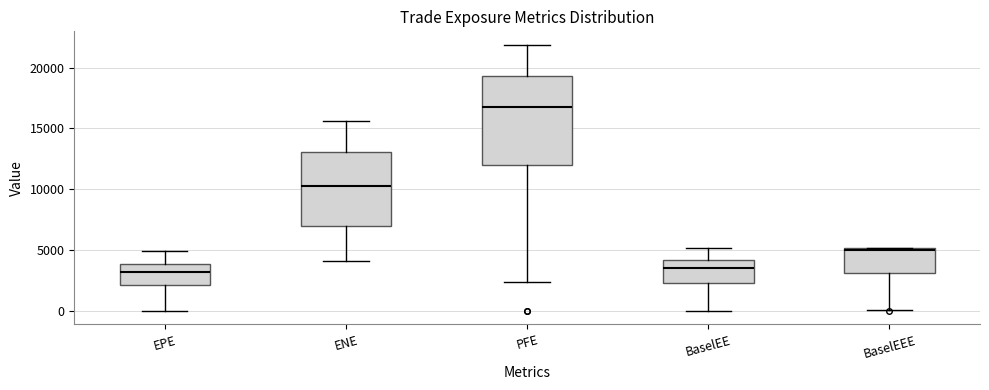

Reading left to right, transcribe this box plot: for each box, give where its median line is, the range the box spans, and where its two whiskers end, as read against the y-axis. The values are not printed on the chart, so give them approximately, as read against the axis.

EPE: median 3000, box 2000 to 4000, whiskers 0 to 5000
ENE: median 10500, box 7000 to 13000, whiskers 4000 to 15500
PFE: median 16500, box 12000 to 19500, whiskers 2500 to 22000
BaselEE: median 3500, box 2500 to 4000, whiskers 0 to 5000
BaselEEE: median 5000 (just below the box's upper edge), box 3000 to 5000, whiskers 0 to 5000